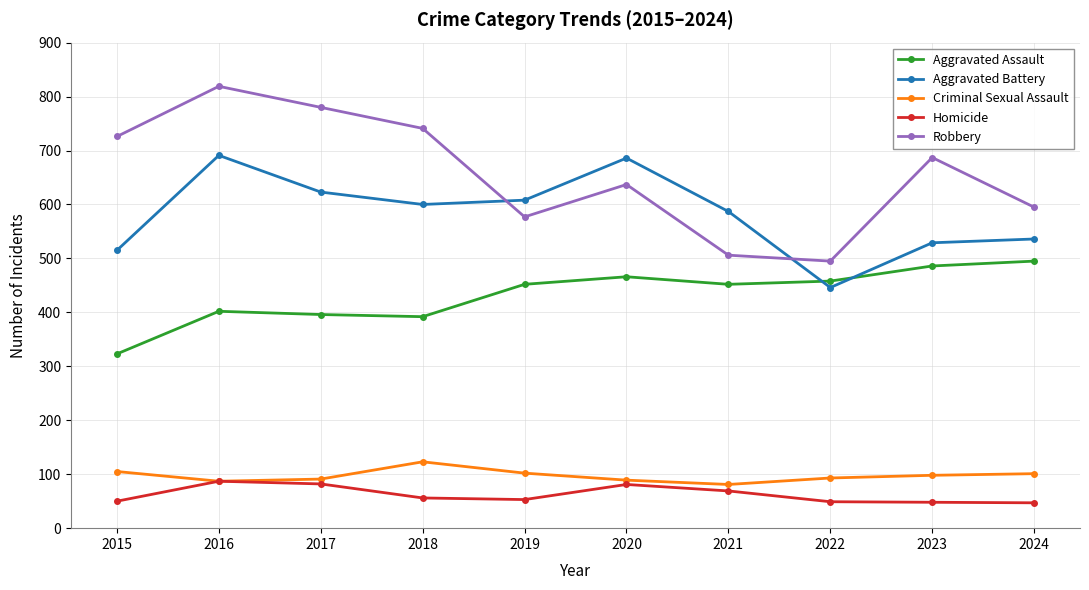

Between 2021 and 2022, which series saw the biggest shift?

Aggravated Battery